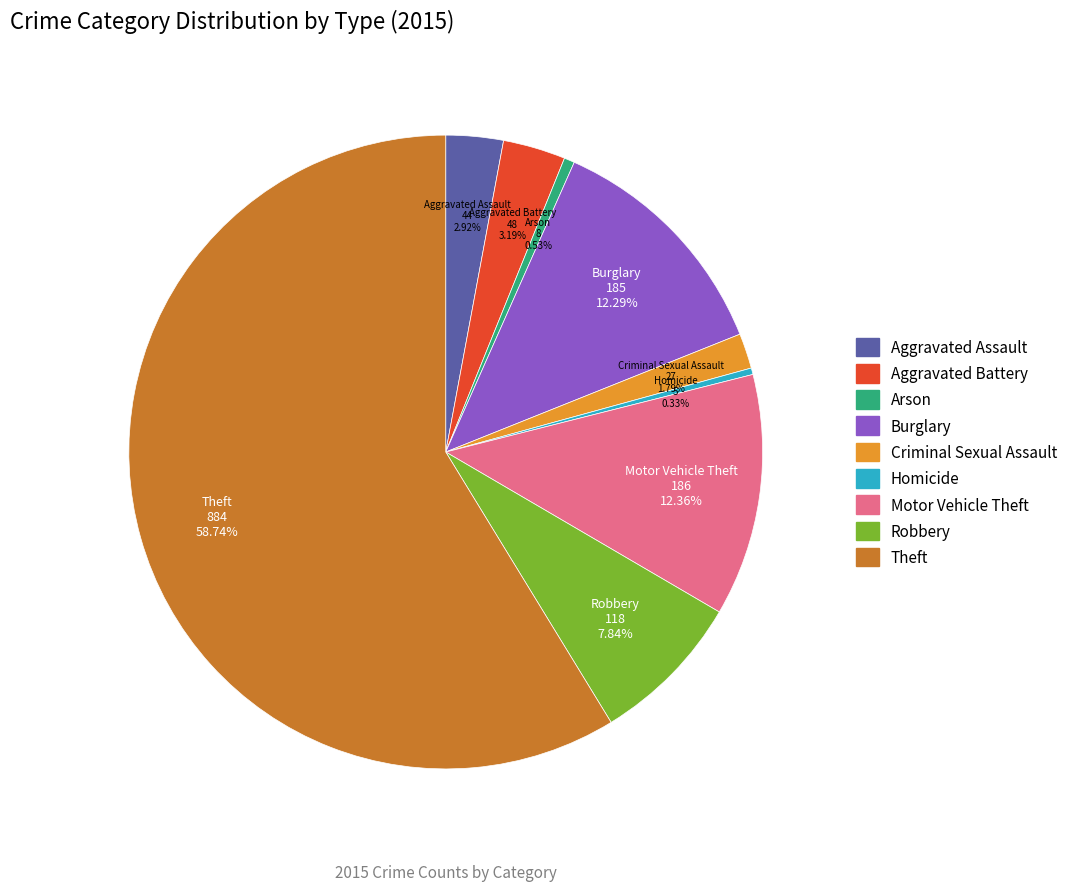

To the nearest percent, what is the difference between the largest and smallest slice percentages?

58%